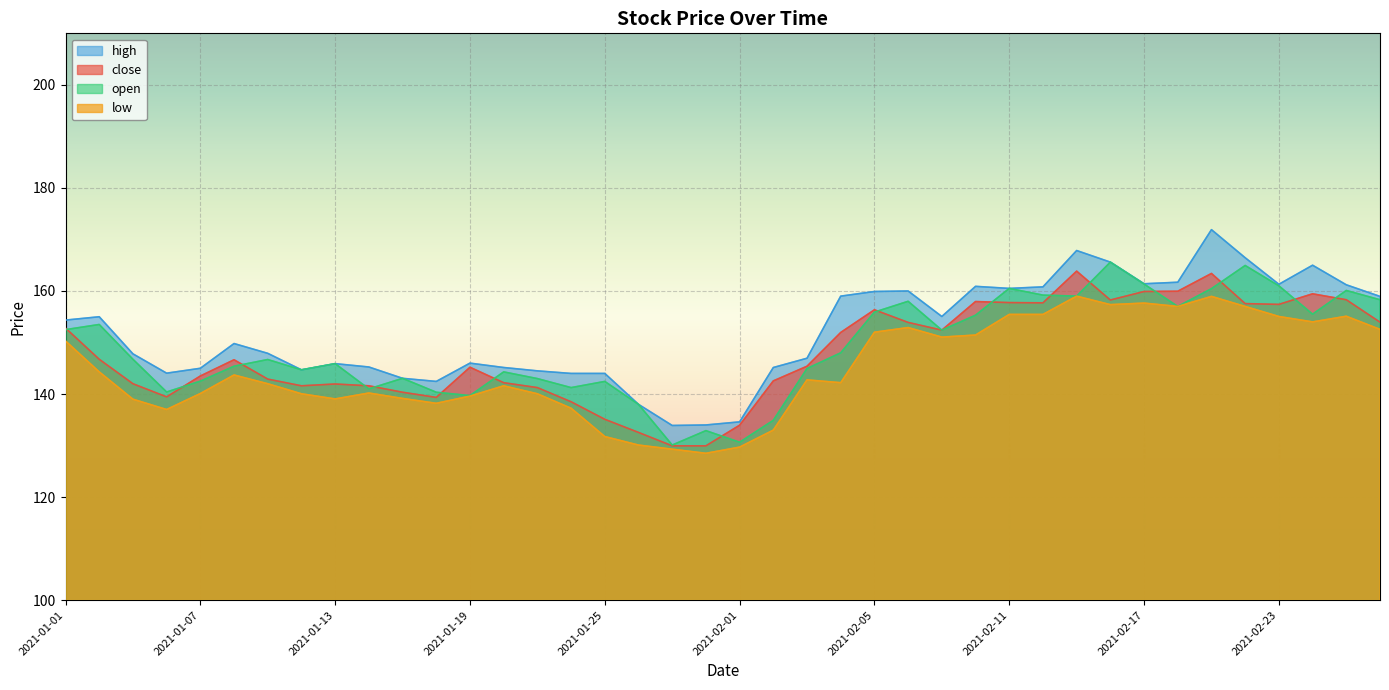

What is the sum of the low values at 2021-02-25 and 2021-02-19?

314.0